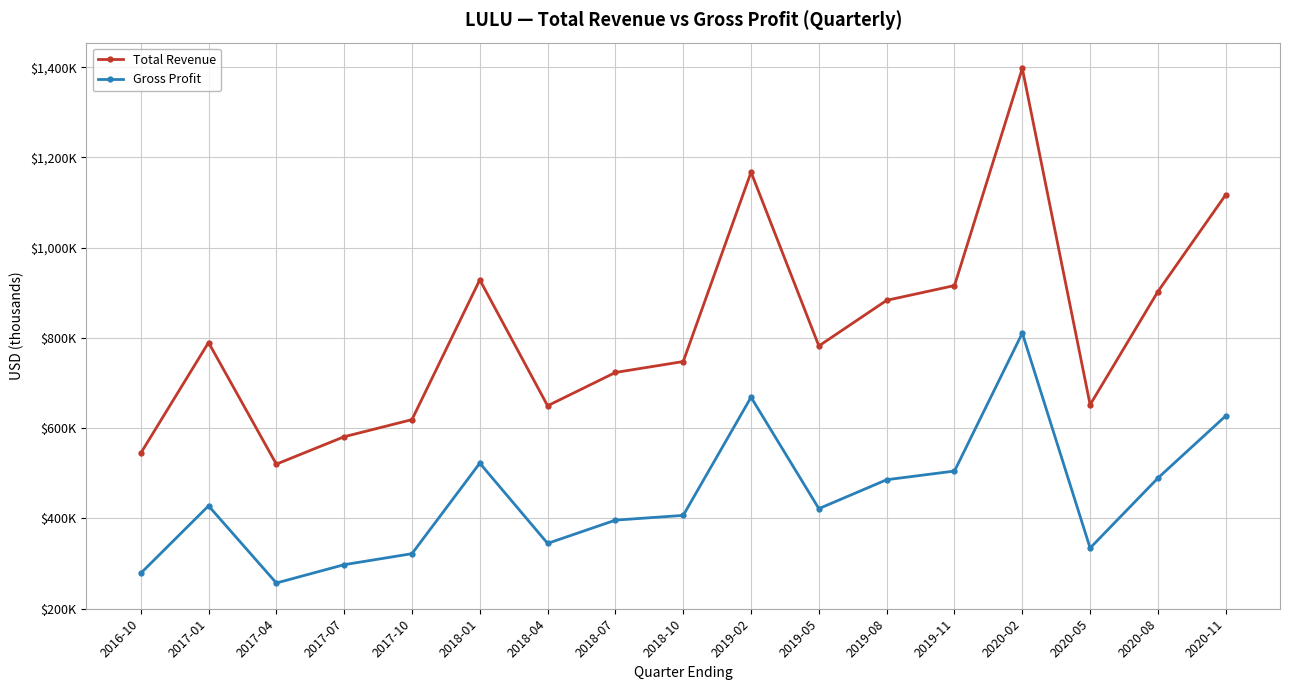

What is the value of the Gross Profit point at the 1st from the left?

278400